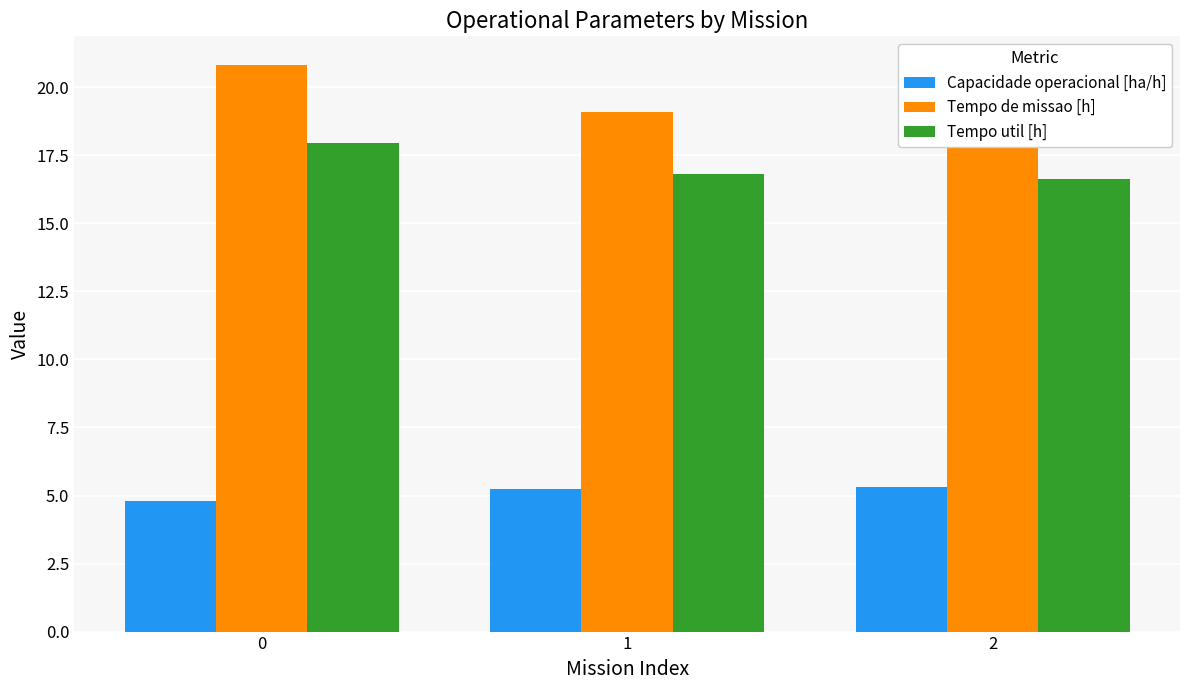

Count the Capacidade operacional [ha/h] values in the range 4 to 5.

1